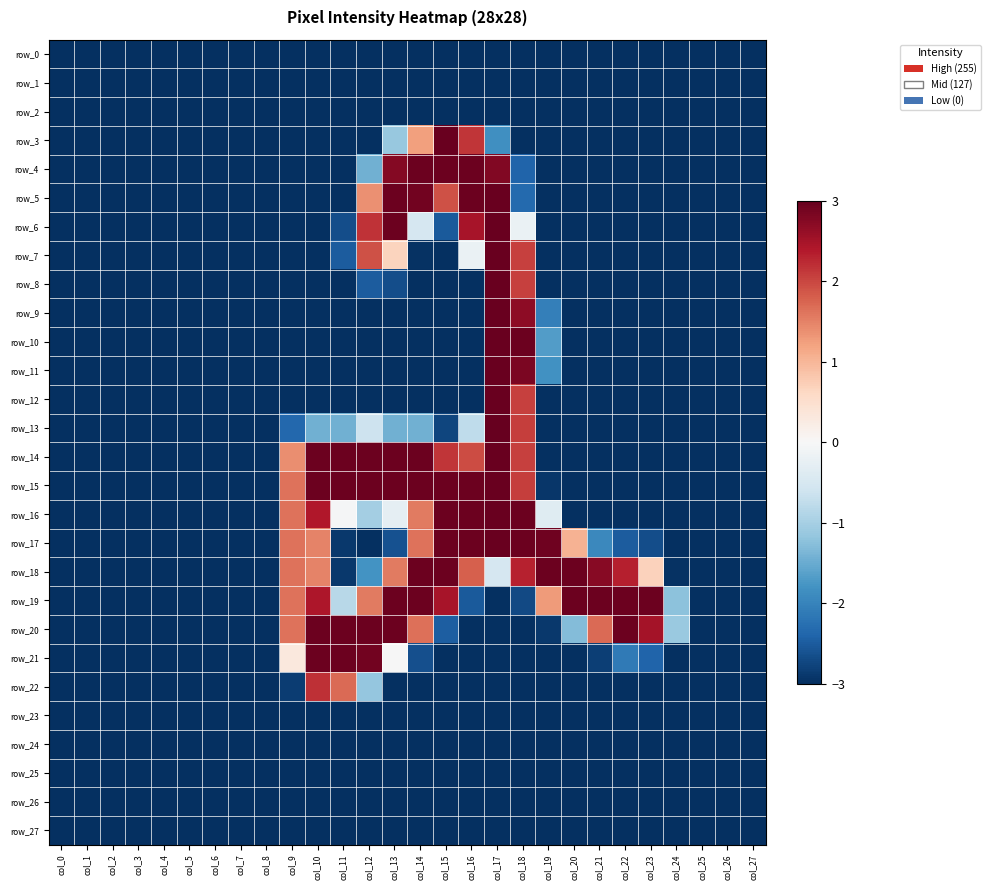

Rank the series at col_7 from highest to lowest value.

row_0, row_1, row_2, row_3, row_4, row_5, row_6, row_7, row_8, row_9, row_10, row_11, row_12, row_13, row_14, row_15, row_16, row_17, row_18, row_19, row_20, row_21, row_22, row_23, row_24, row_25, row_26, row_27